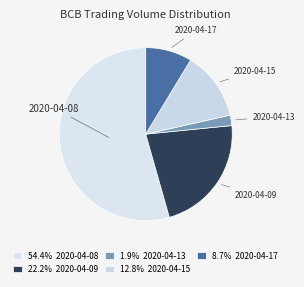

Rank the categories by value from lowest to highest.

2020-04-13, 2020-04-17, 2020-04-15, 2020-04-09, 2020-04-08